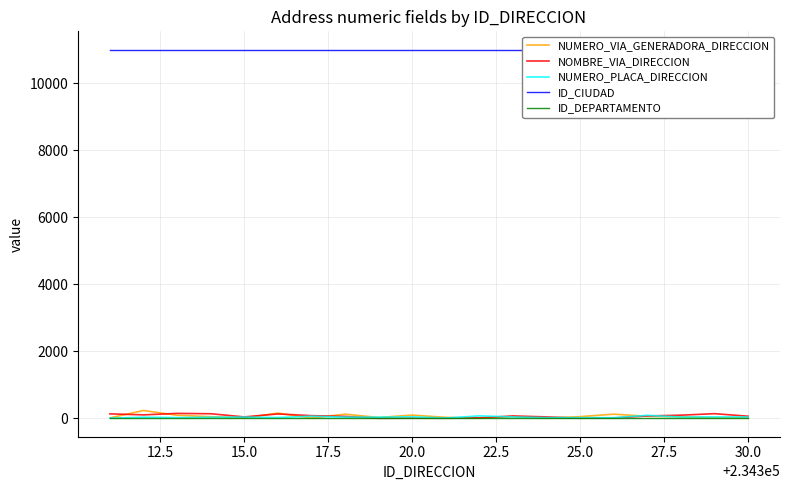

What is the smallest value displayed?

2